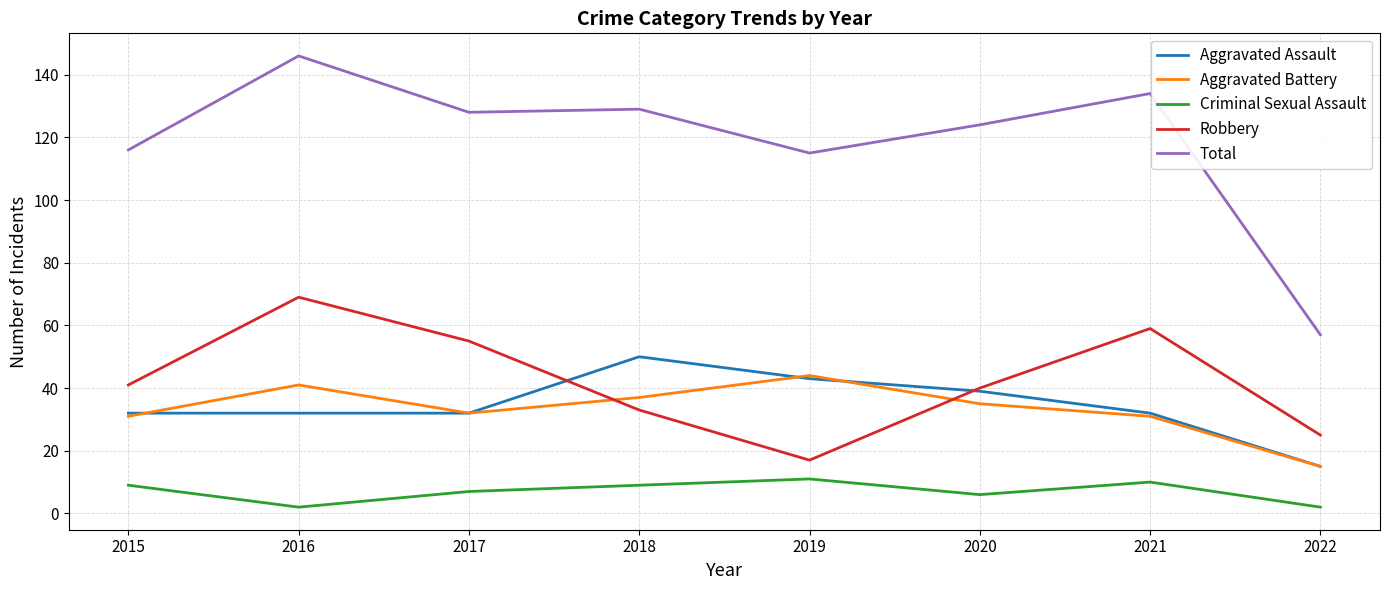

Is this an area chart (filled region under the line)?

No